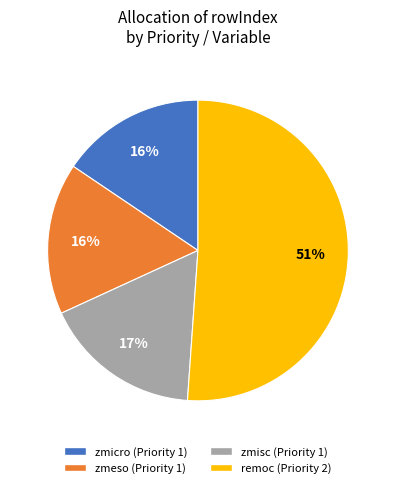

How many slices are in this pie chart?

4